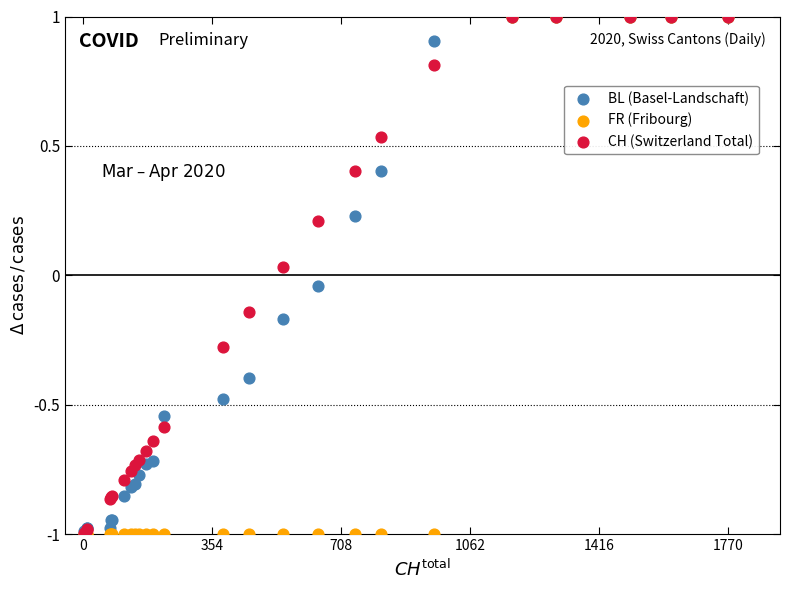

What are all the series names shown in the legend?

BL (Basel-Landschaft), FR (Fribourg), CH (Switzerland Total)